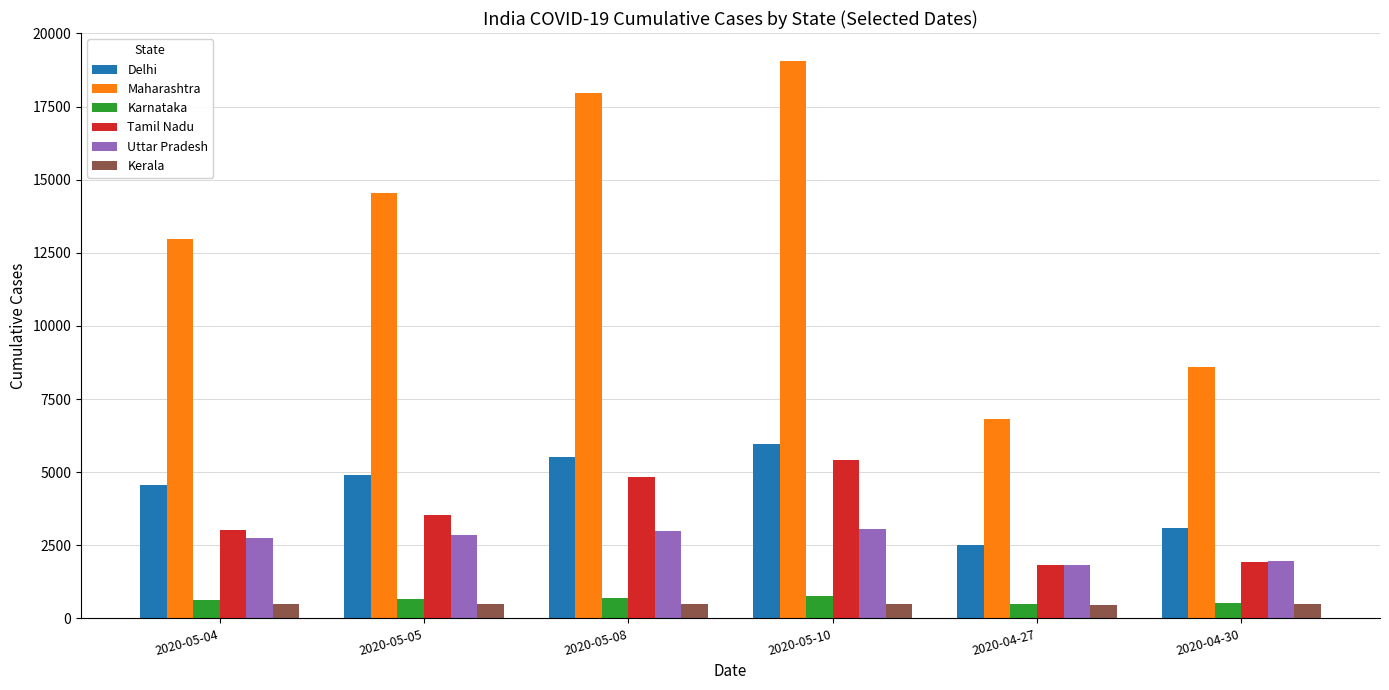

What is the label of the 3rd bar from the right?

2020-05-10